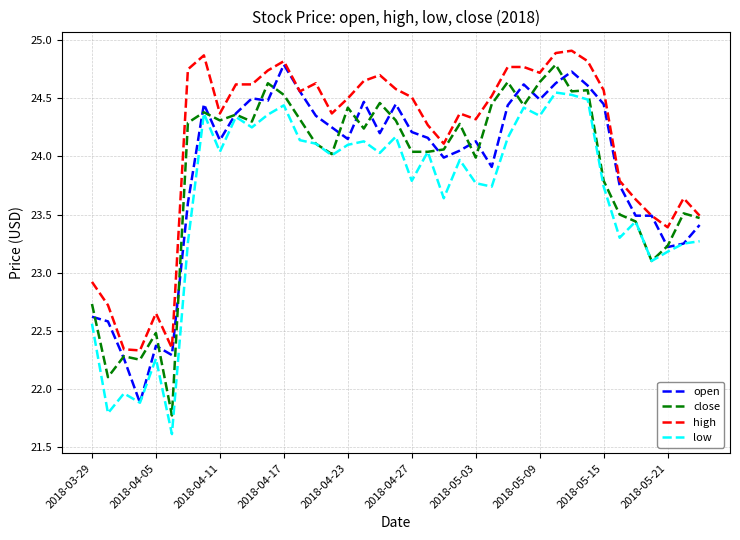

What is the greatest value displayed?

24.9